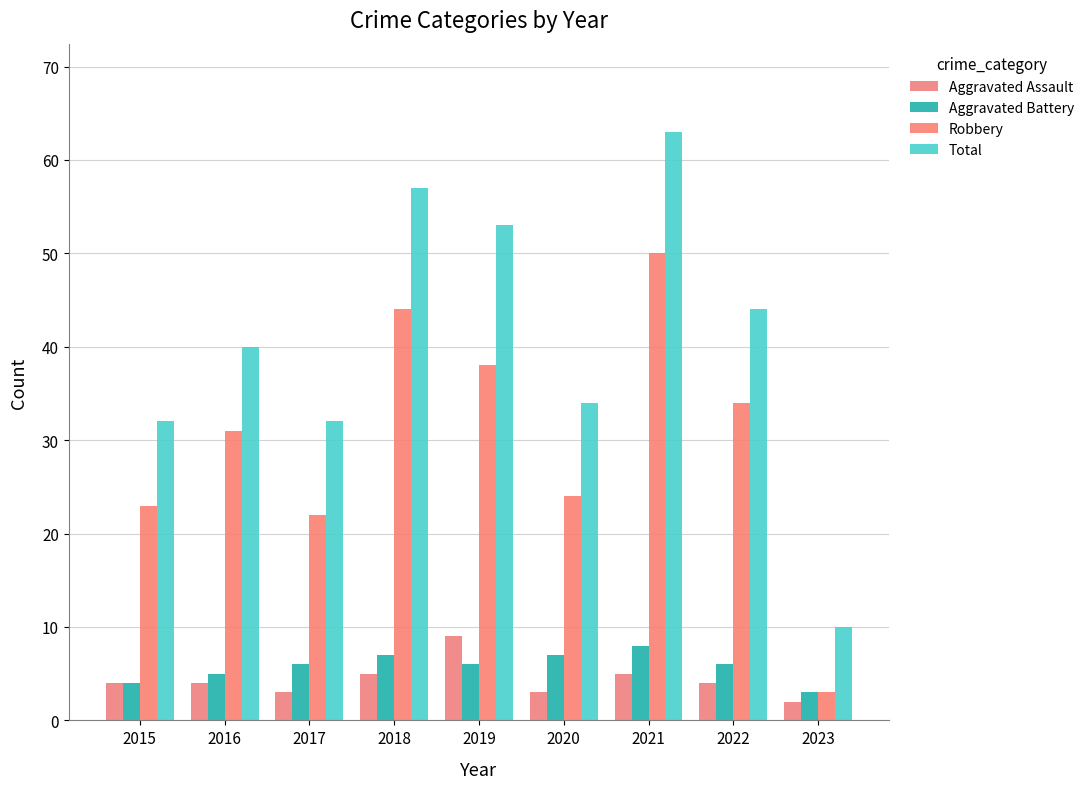

What are all the series names shown in the legend?

Aggravated Assault, Aggravated Battery, Robbery, Total